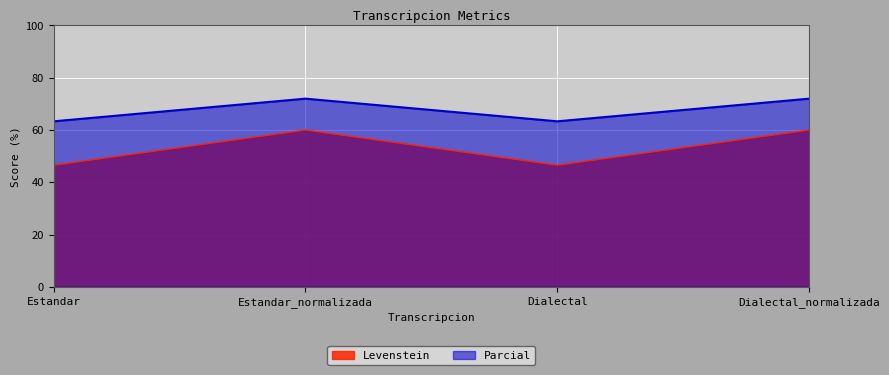

Reading right to left, transcribe all the data shown in this chart.

Levenstein: 60.0	46.6	60.0	46.6
Parcial: 72.0	63.3	72.0	63.3